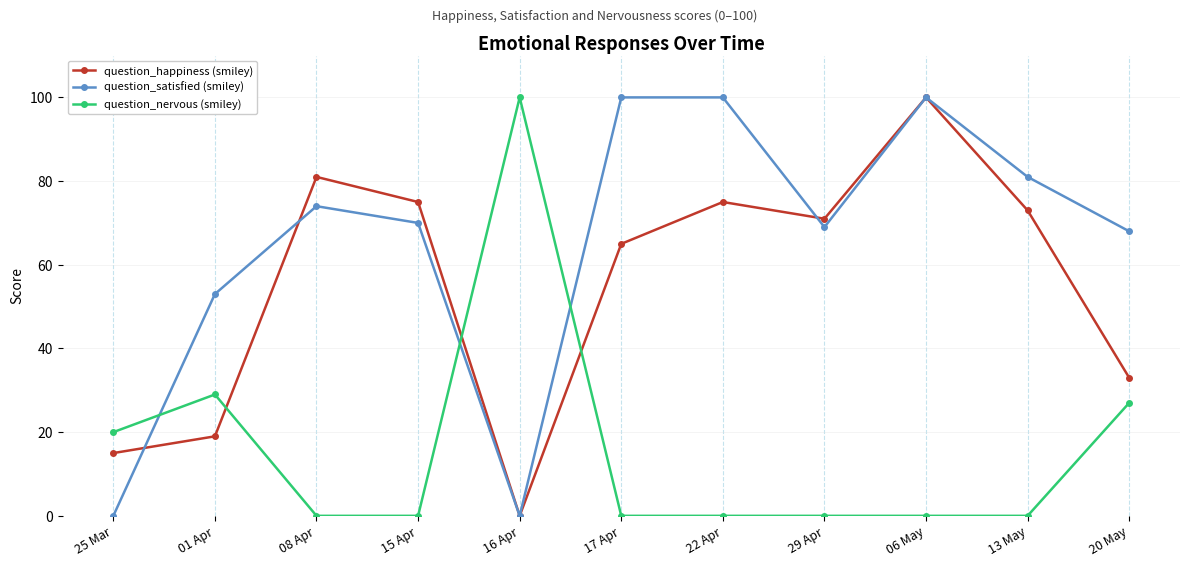

Reading left to right, transcribe all the data shown in this chart.

question_happiness (smiley): 25 Mar=15	01 Apr=19	08 Apr=81	15 Apr=75	16 Apr=0	17 Apr=65	22 Apr=75	29 Apr=71	06 May=100	13 May=73	20 May=33
question_satisfied (smiley): 25 Mar=0	01 Apr=53	08 Apr=74	15 Apr=70	16 Apr=0	17 Apr=100	22 Apr=100	29 Apr=69	06 May=100	13 May=81	20 May=68
question_nervous (smiley): 25 Mar=20	01 Apr=29	08 Apr=0	15 Apr=0	16 Apr=100	17 Apr=0	22 Apr=0	29 Apr=0	06 May=0	13 May=0	20 May=27